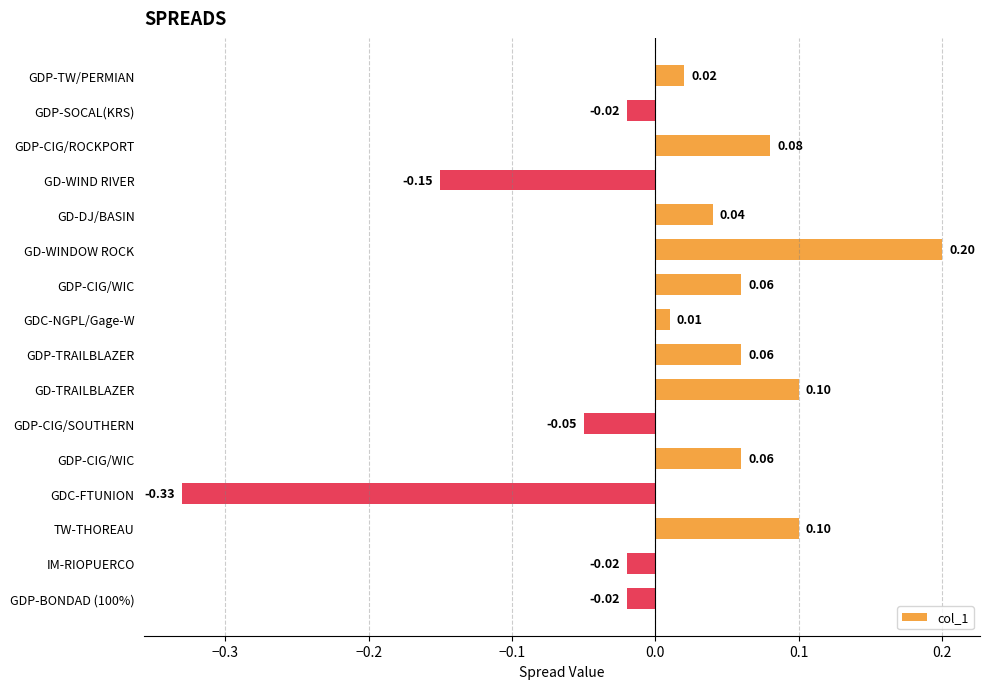

How many data points does each series have?

16